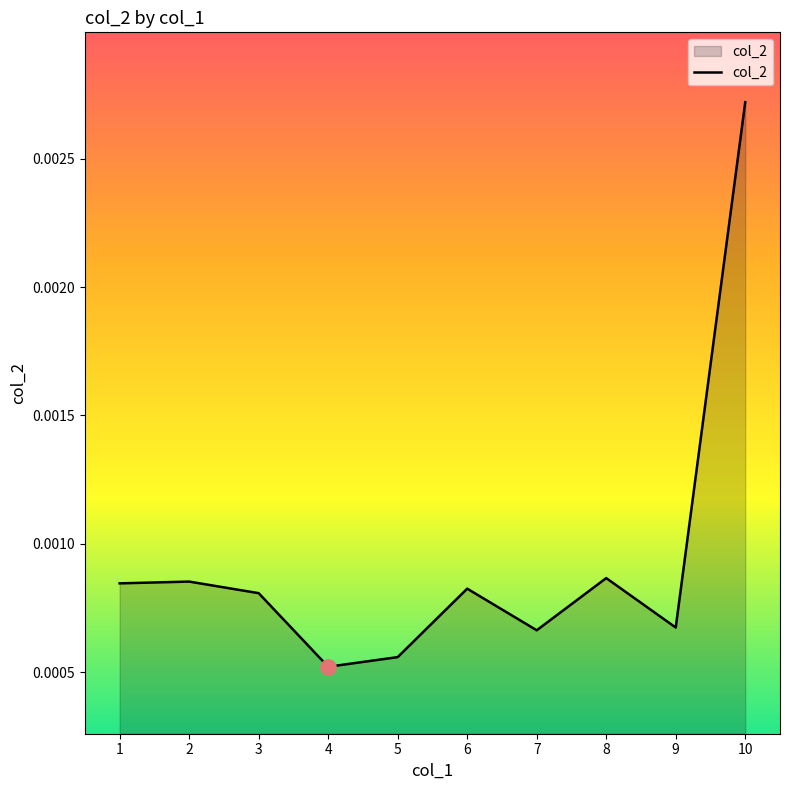

Between 10 and 5, which is larger?

10